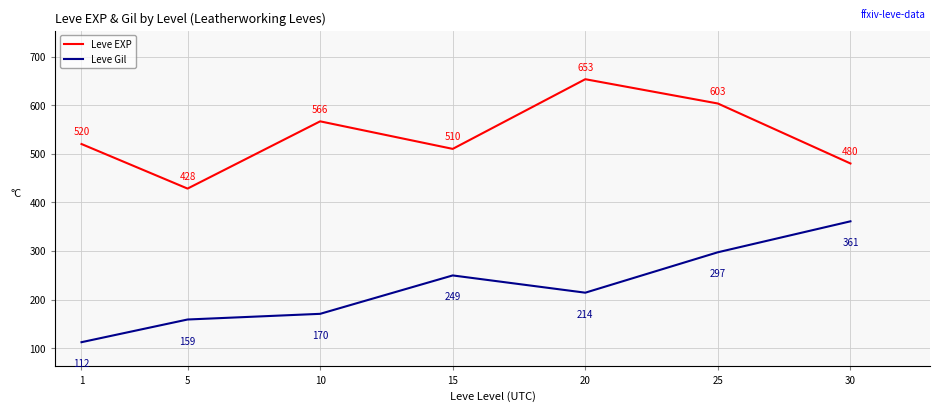

True or false: Leve EXP and Leve Gil cross at least once.

False